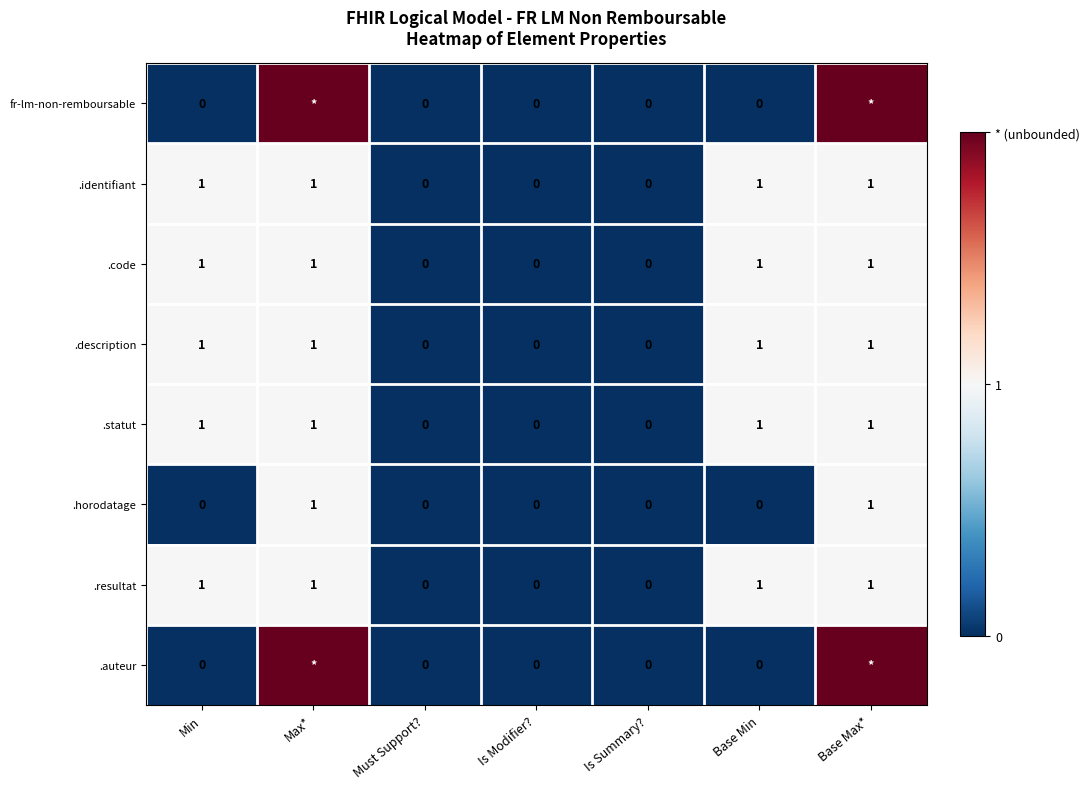

True or false: .resultat has a value of -1 at Is Summary?.

False